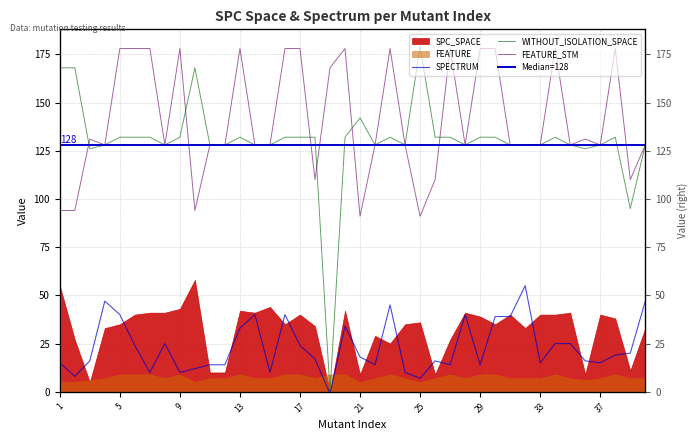

What is the lowest value of the FEATURE_STM series?

91